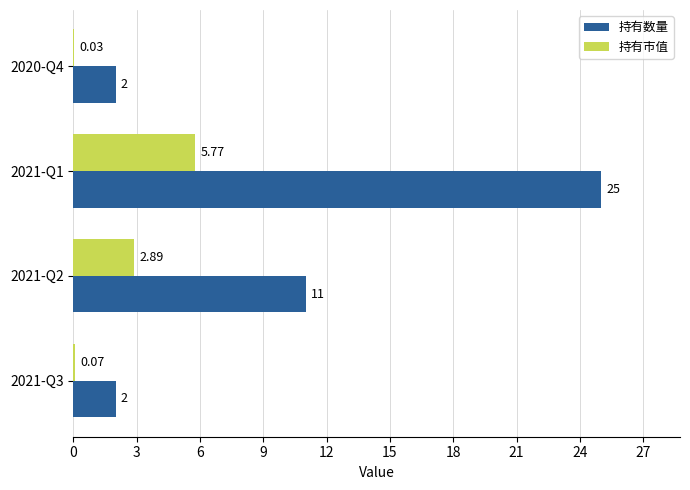

Which series changed the most between 2021-Q3 and 2021-Q2?

持有数量